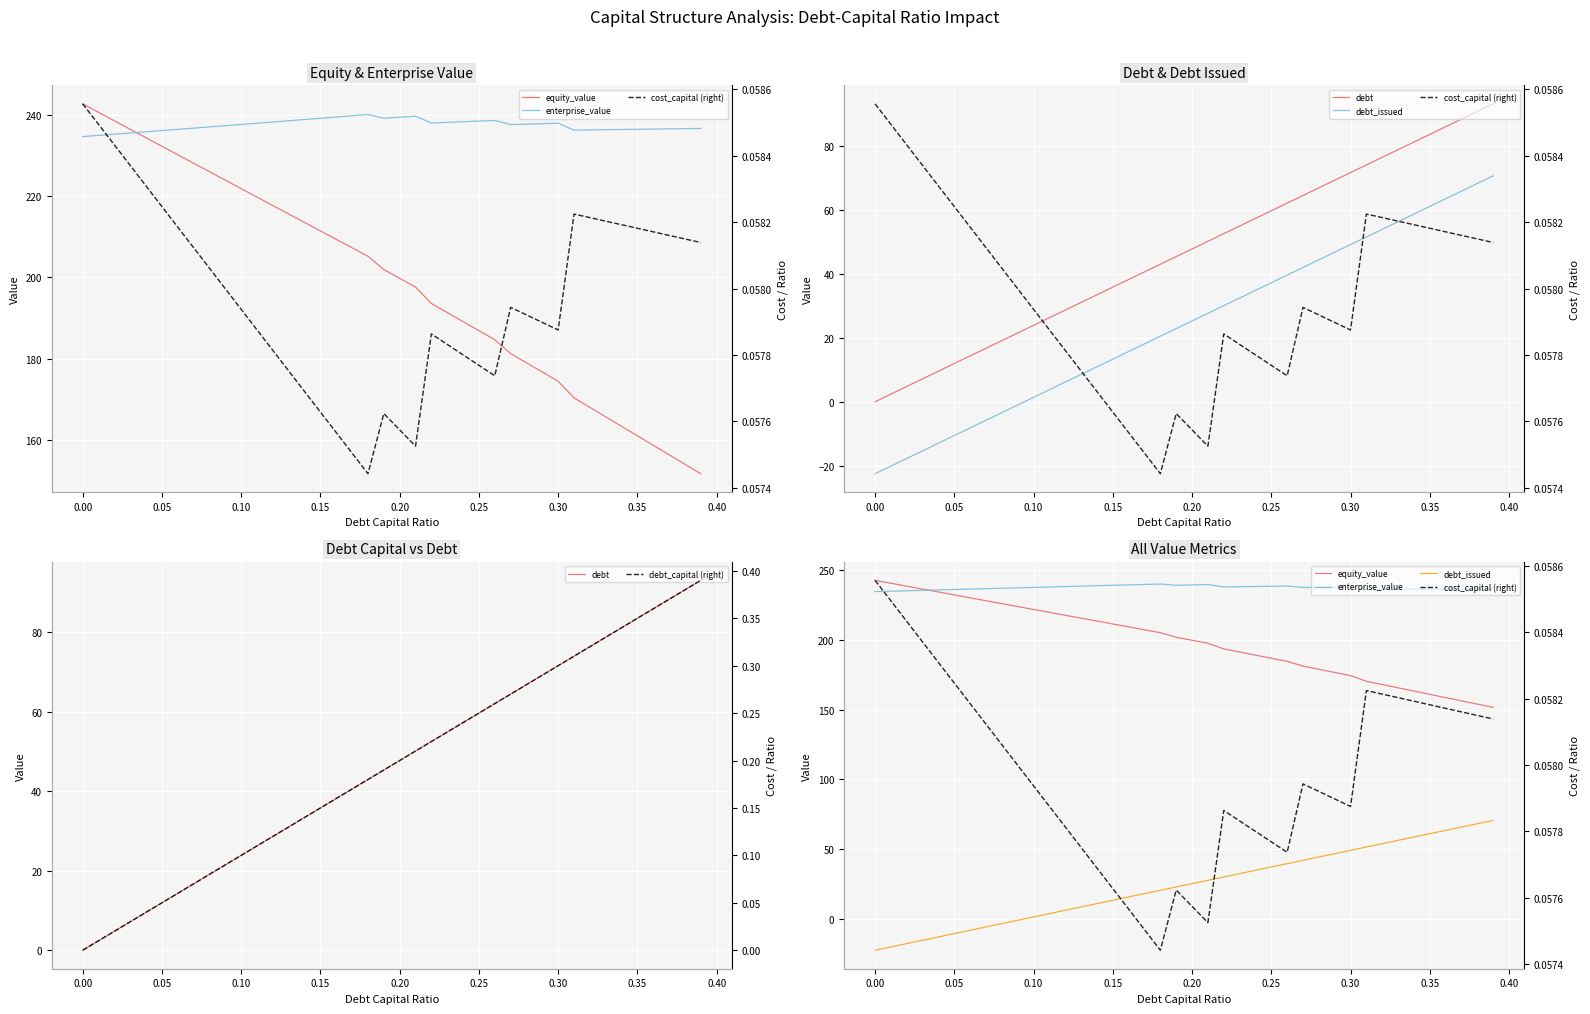

Reading left to right, transcribe all the data shown in this chart.

equity_value: 242.7	240.6	238.5	236.4	234.4	232.3	230.2	228.1	226.0	223.9	221.8	219.8	217.7	215.6	213.5	211.4	209.3	207.3	205.2	201.9	199.8	197.6	193.6	191.3	189.1	186.9	184.6	181.2	179.0	176.7	174.4	170.3	168.0	165.6	163.3	161.0	158.6	156.3	154.0	151.6
enterprise_value: 234.6	234.9	235.2	235.5	235.8	236.1	236.4	236.7	237.0	237.3	237.6	237.9	238.2	238.5	238.9	239.2	239.5	239.8	240.1	239.2	239.4	239.7	238.0	238.2	238.3	238.5	238.6	237.6	237.7	237.8	237.9	236.2	236.3	236.3	236.4	236.4	236.5	236.6	236.6	236.7
debt: 0.0	2.4	4.8	7.2	9.5	11.9	14.3	16.7	19.1	21.5	23.9	26.3	28.6	31.0	33.4	35.8	38.2	40.6	43.0	45.4	47.7	50.1	52.5	54.9	57.3	59.7	62.1	64.4	66.8	69.2	71.6	74.0	76.4	78.8	81.2	83.5	85.9	88.3	90.7	93.1
debt_issued: -22.5	-20.1	-17.7	-15.3	-13.0	-10.6	-8.2	-5.8	-3.4	-1.0	1.4	3.8	6.1	8.5	10.9	13.3	15.7	18.1	20.5	22.9	25.2	27.6	30.0	32.4	34.8	37.2	39.6	41.9	44.3	46.7	49.1	51.5	53.9	56.3	58.7	61.0	63.4	65.8	68.2	70.6
cost_capital (right): 0.1	0.1	0.1	0.1	0.1	0.1	0.1	0.1	0.1	0.1	0.1	0.1	0.1	0.1	0.1	0.1	0.1	0.1	0.1	0.1	0.1	0.1	0.1	0.1	0.1	0.1	0.1	0.1	0.1	0.1	0.1	0.1	0.1	0.1	0.1	0.1	0.1	0.1	0.1	0.1
debt_capital (right): 0.0	0.0	0.0	0.0	0.0	0.1	0.1	0.1	0.1	0.1	0.1	0.1	0.1	0.1	0.1	0.1	0.2	0.2	0.2	0.2	0.2	0.2	0.2	0.2	0.2	0.2	0.3	0.3	0.3	0.3	0.3	0.3	0.3	0.3	0.3	0.3	0.4	0.4	0.4	0.4